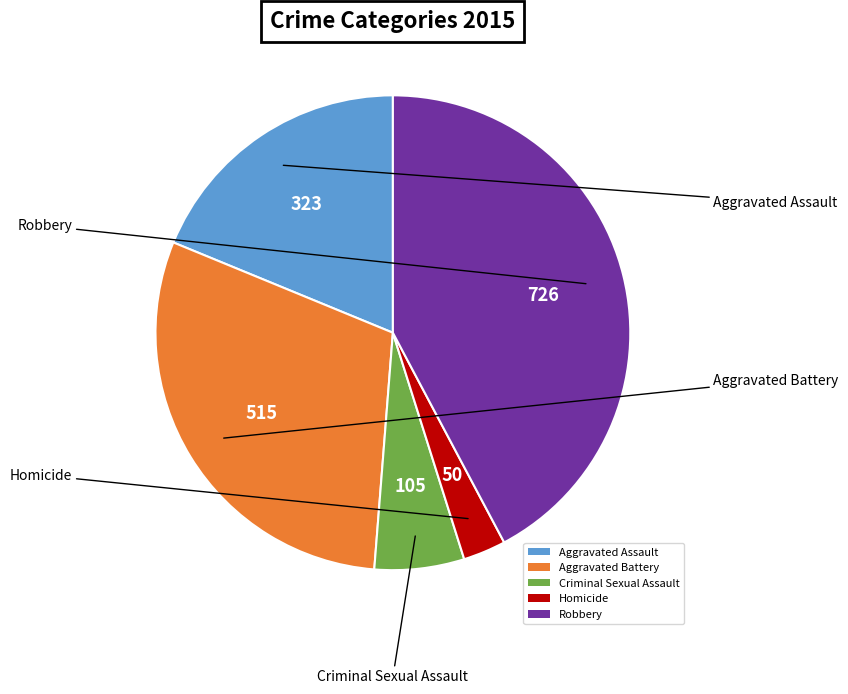

Is it true that Criminal Sexual Assault is 1% of the pie?

False